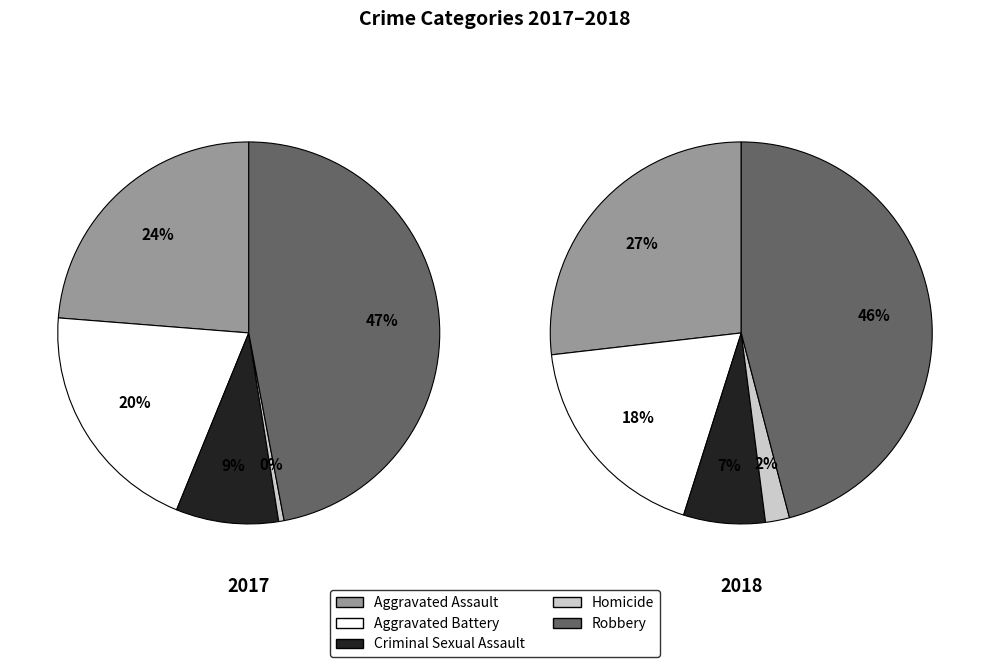

What is the total percentage of Robbery and Criminal Sexual Assault?

55.7%